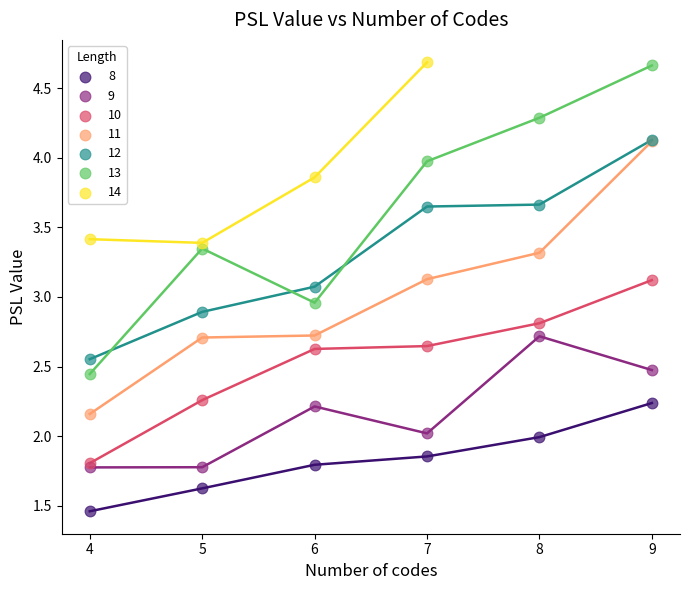

What are all the series names shown in the legend?

8, 9, 10, 11, 12, 13, 14